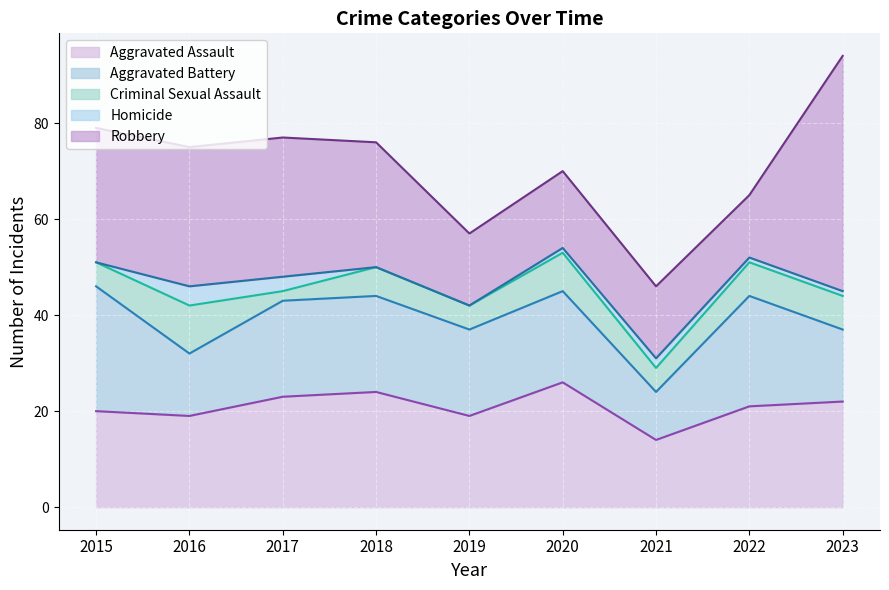

True or false: Criminal Sexual Assault has more than 2 points higher than both neighbors.

True